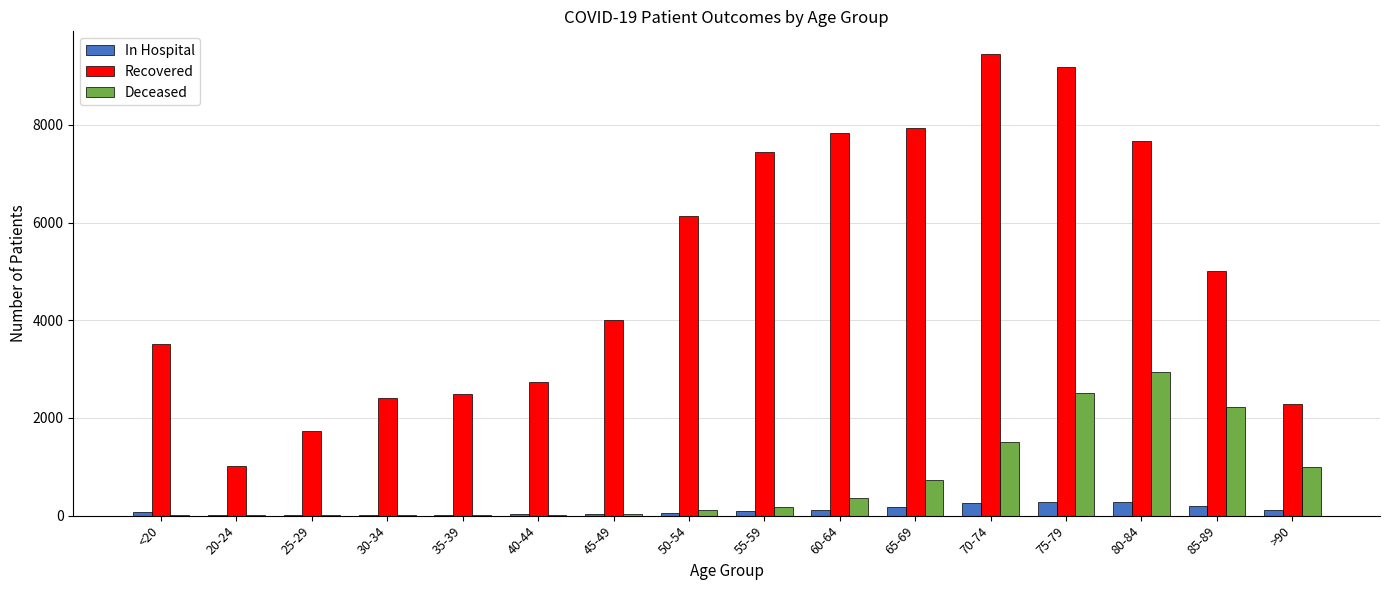

Count the number of categories in the chart.

16